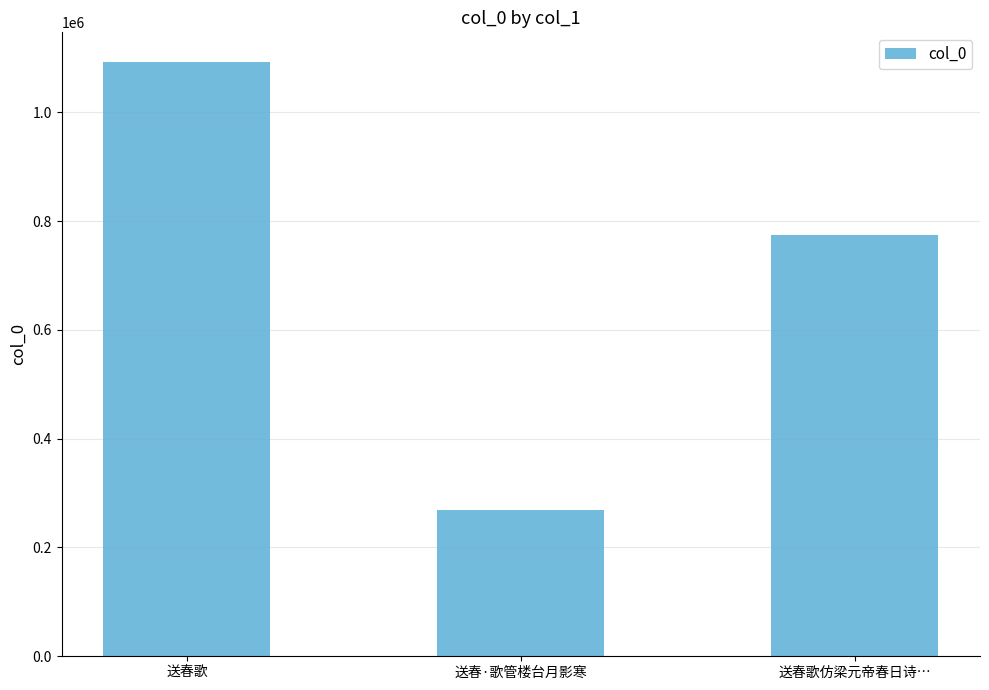

How many values are between 268173 and 1092285?

3